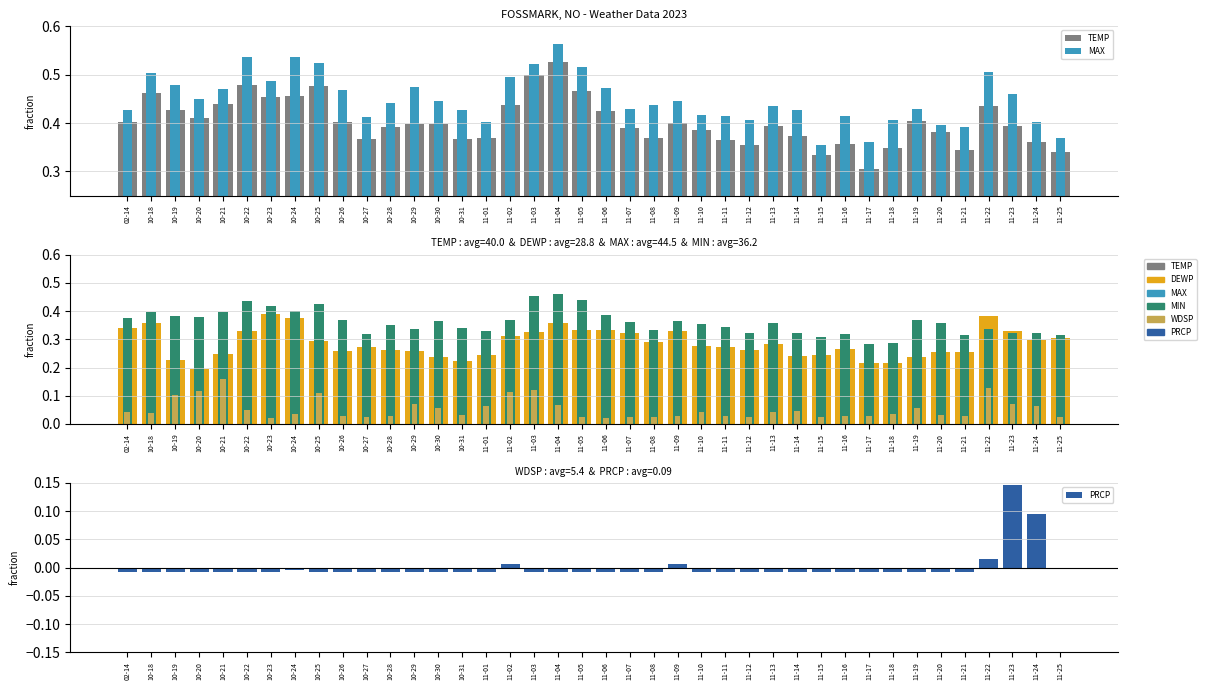

Where is MIN nearest to the value 0?

11-17